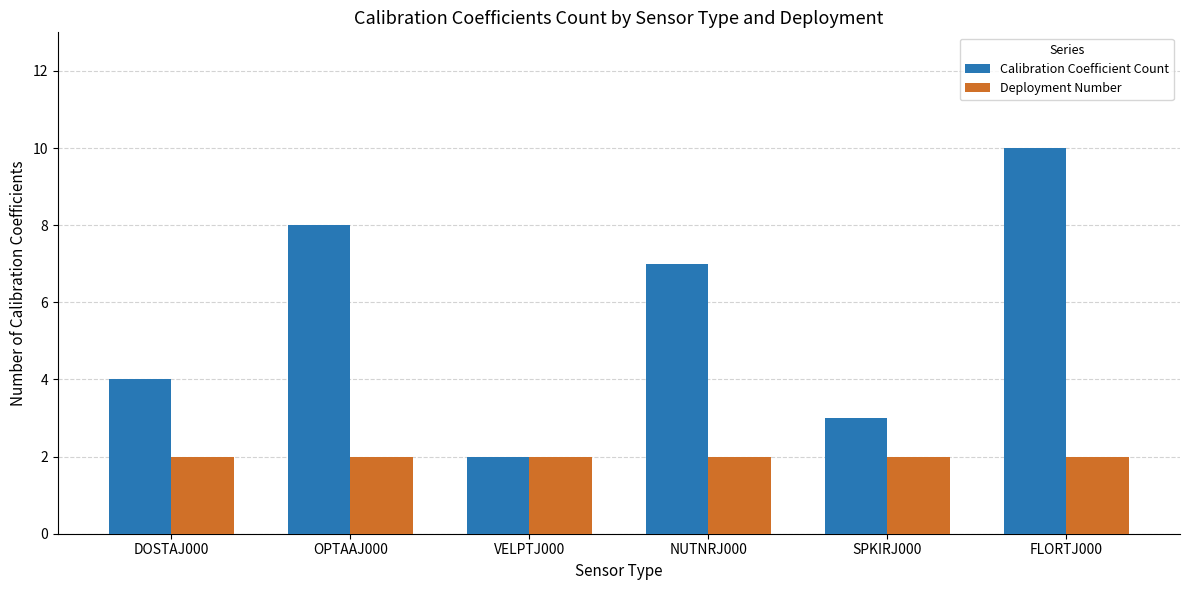

What is the value of the Calibration Coefficient Count bar at the 3rd from the left?

2